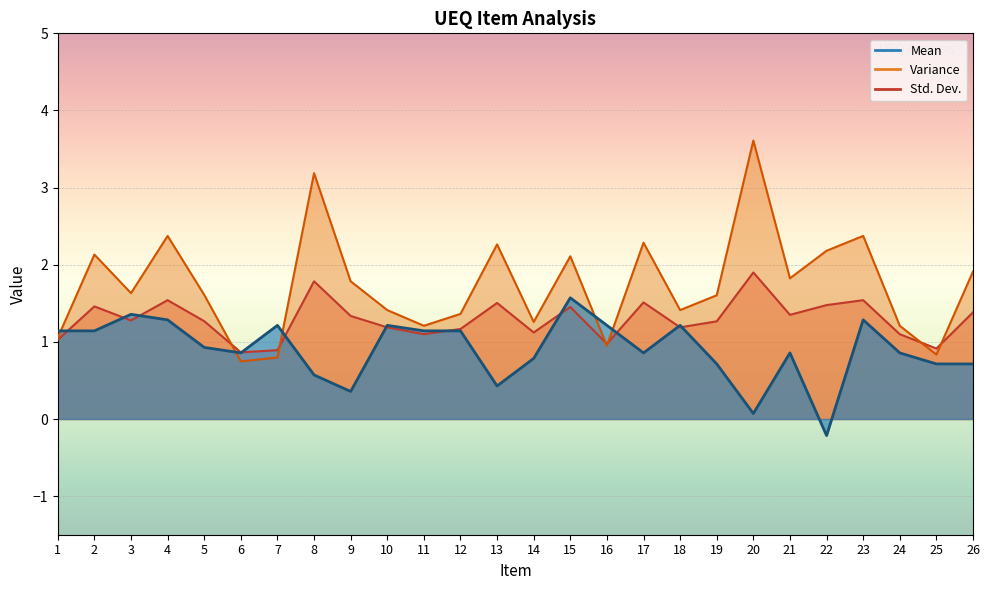

At which label does Std. Dev. reach its peak?

20